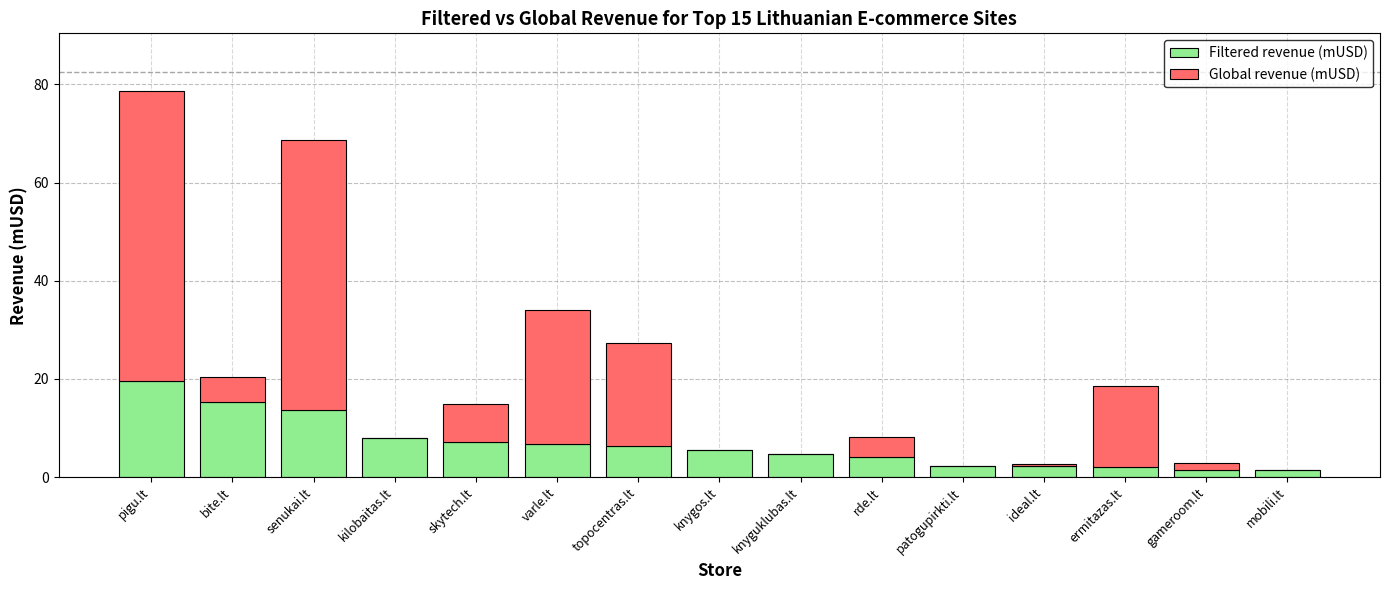

What value does the Filtered revenue (mUSD) series have at knygos.lt?

5.5